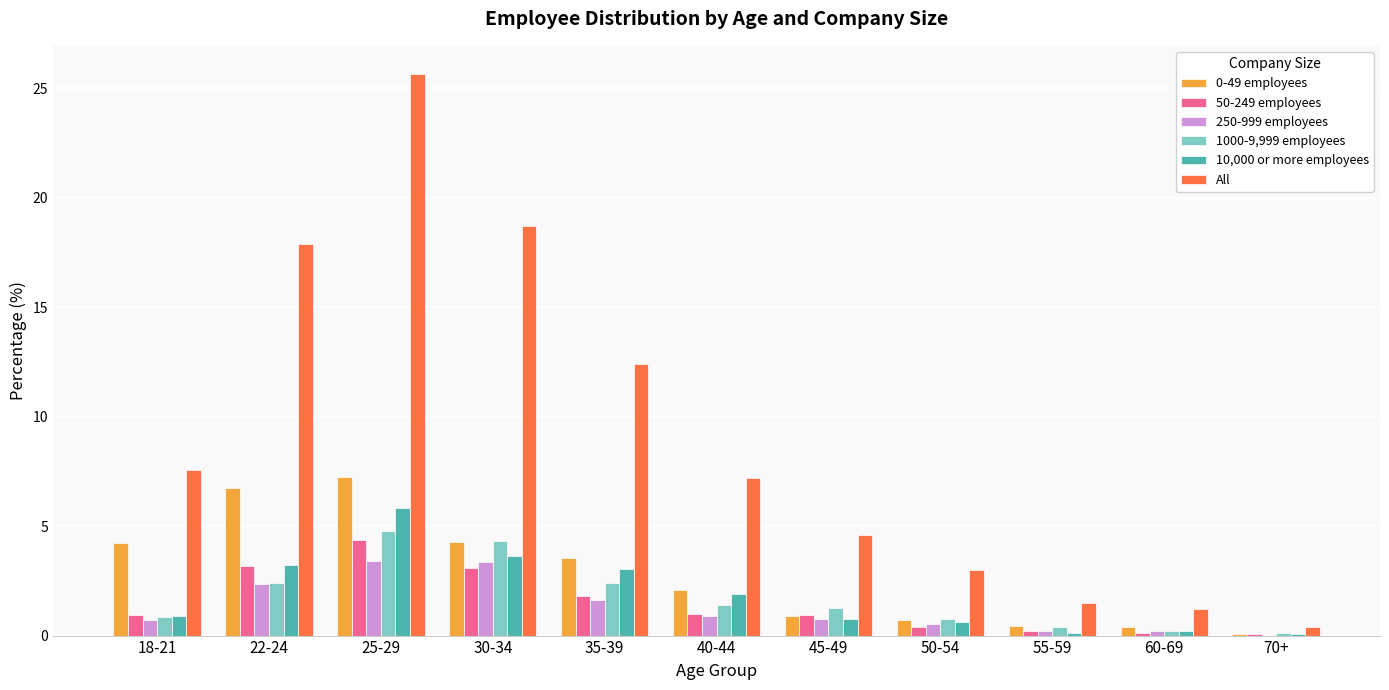

What is the sum of the All values at 30-34 and 25-29?

44.4